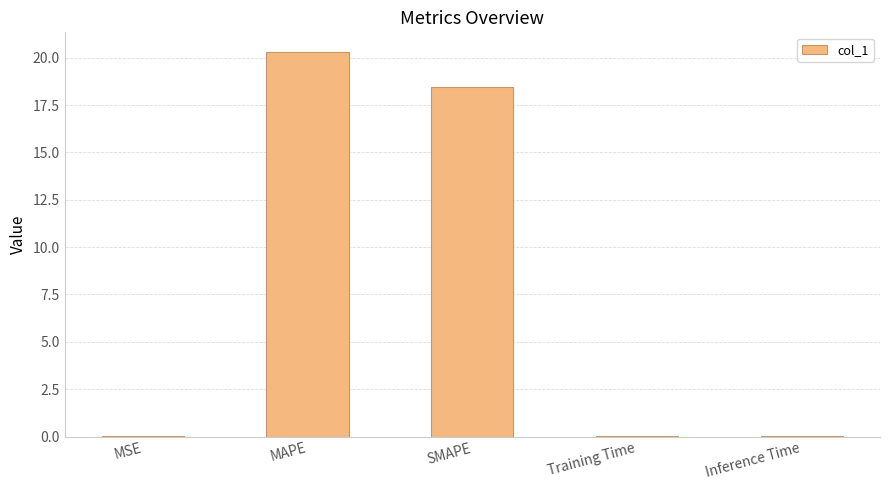

What is the sum of all values?

38.8